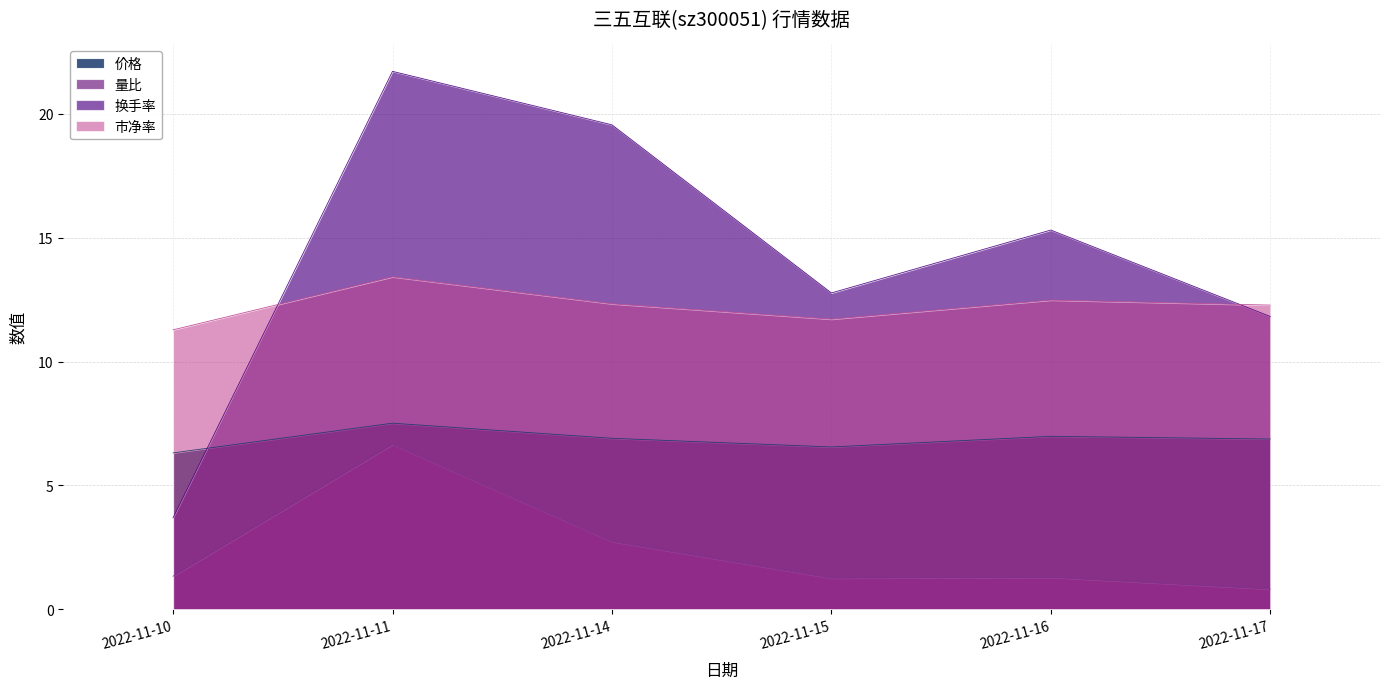

After their last crossing, which series has the higher values: 换手率 or 市净率?

市净率